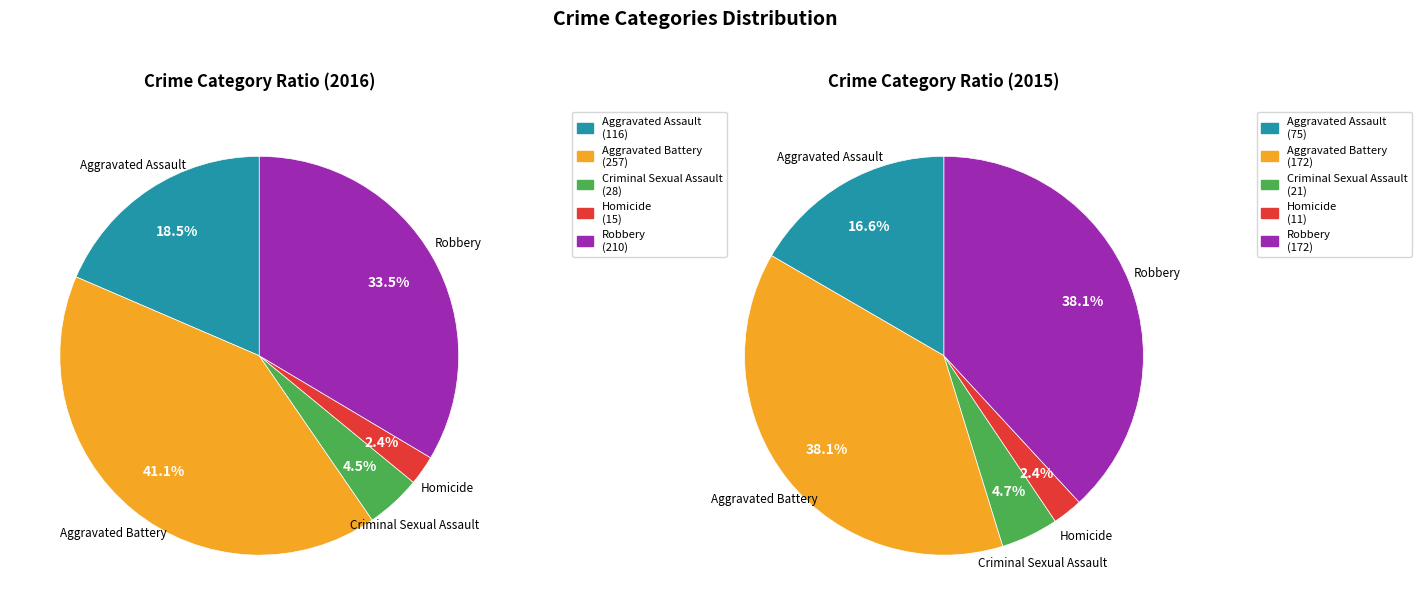

What is the total percentage of Aggravated Battery and Criminal Sexual Assault?

45.5%